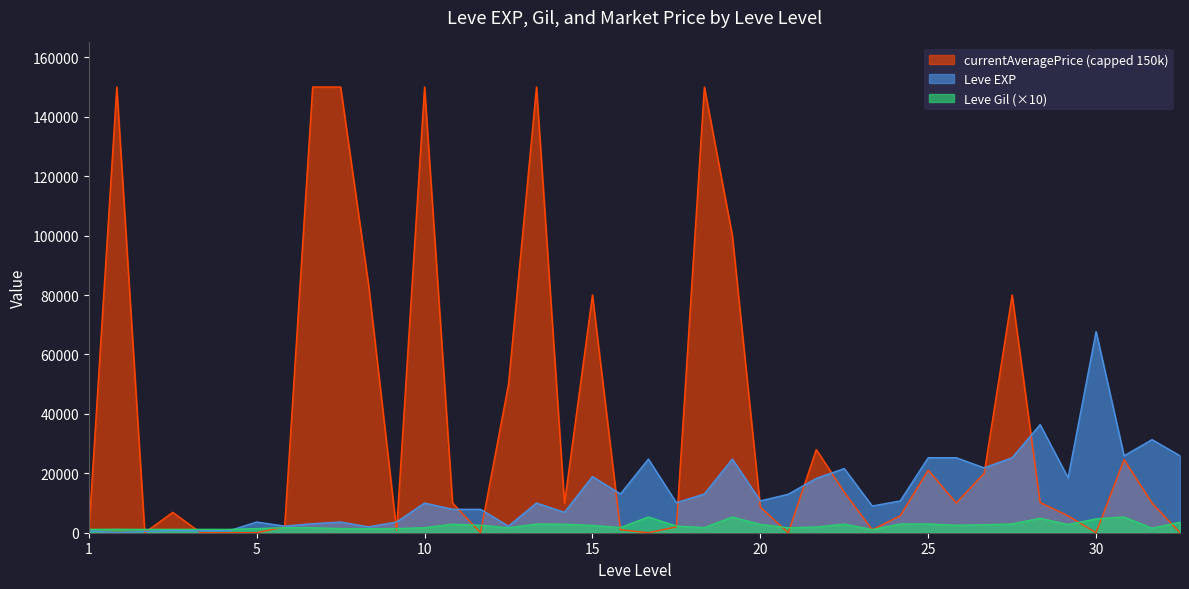

List the series in order of their overall mean, highest first.

currentAveragePrice (capped 150k), Leve EXP, Leve Gil (×10)